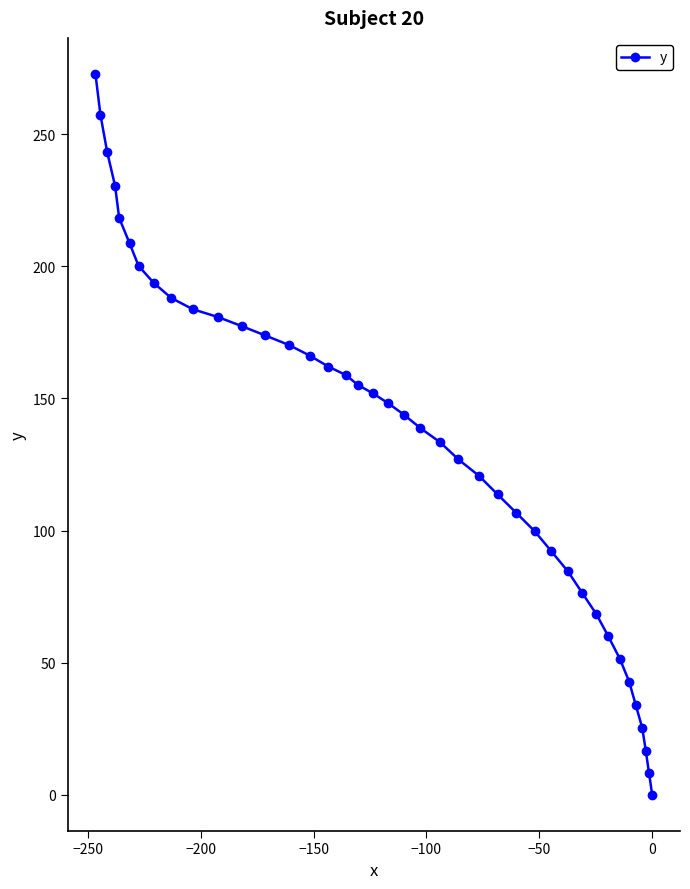

How many positive values are there?

39